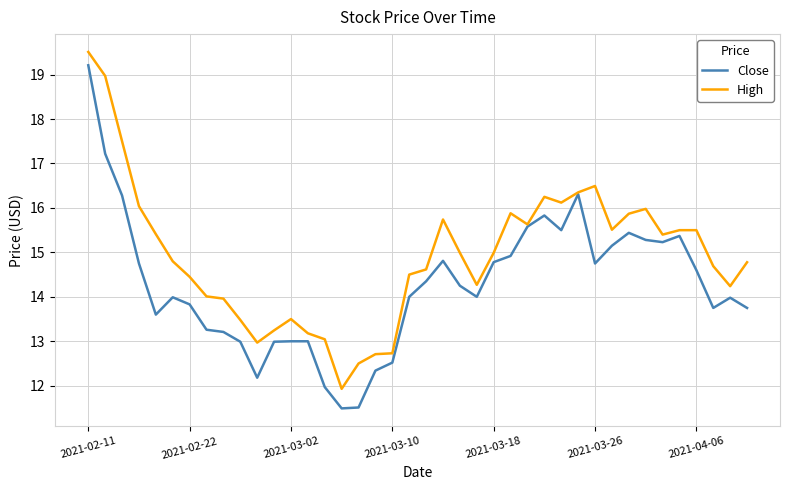

Which series has the largest total across all categories?

High